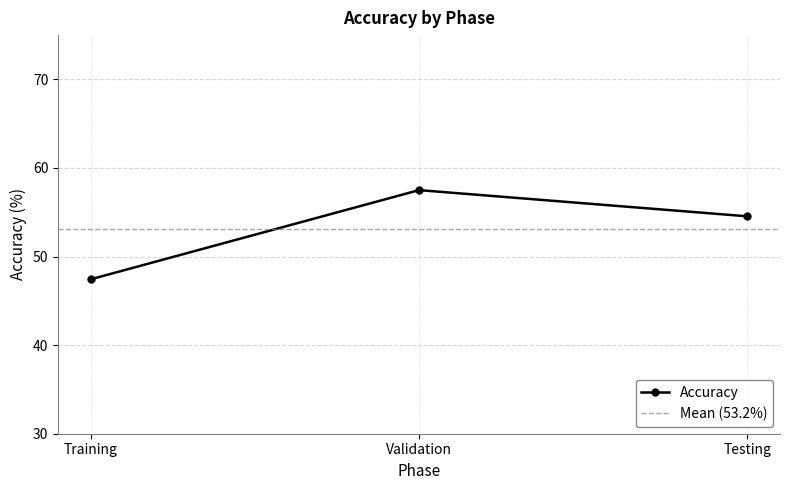

Which has a higher value, Training or Validation?

Validation